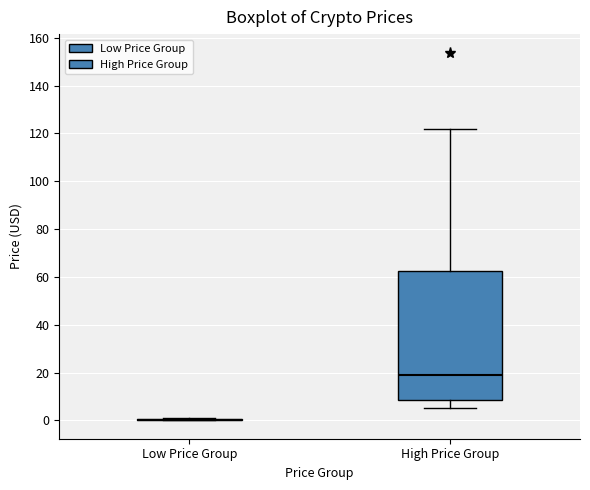

Which box is the tallest, from its lower edge to its upper edge?

High Price Group